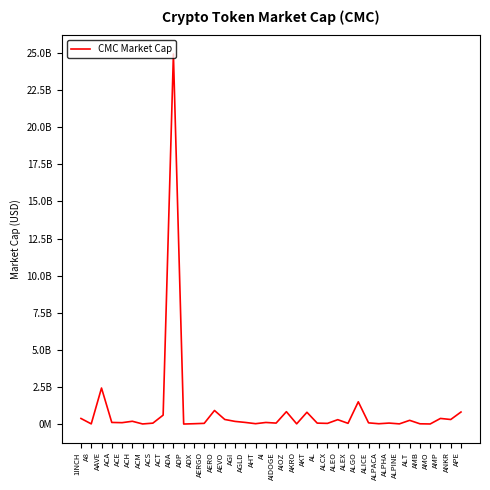

Rank the categories by value from highest to lowest.

ADA, AAVE, ALGO, AERO, AIOZ, APE, AKT, ACT, AMP, 1INCH, AEVO, ANKR, ALEO, ALT, ACH, AGI, AGLD, ACA, AI, ACE, ALICE, ALPHA, AIDOGE, AL, ACS, ALEX, AERGO, ALCX, AHT, ADX, ALPACA, AMB, AKRO, ALPINE, A8, ACM, AMO, ADP